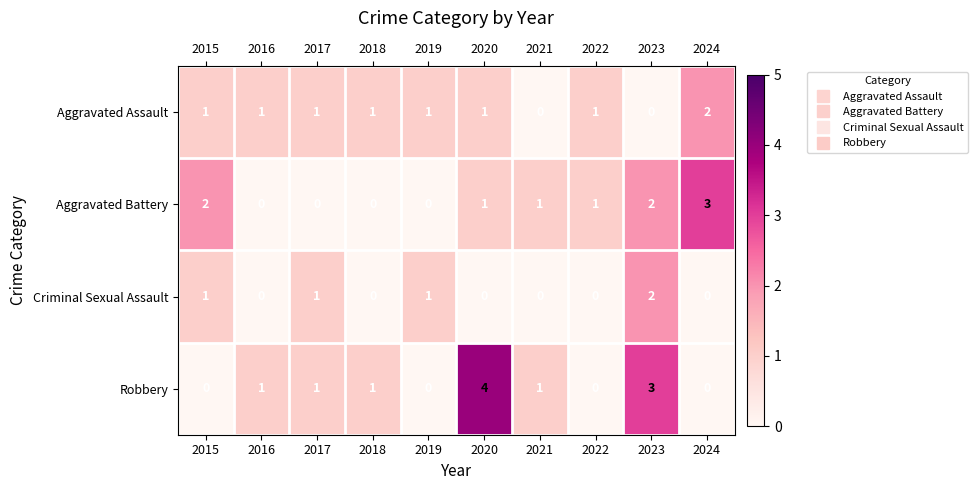

Rank the series by their average value, from lowest to highest.

Criminal Sexual Assault, Aggravated Assault, Aggravated Battery, Robbery